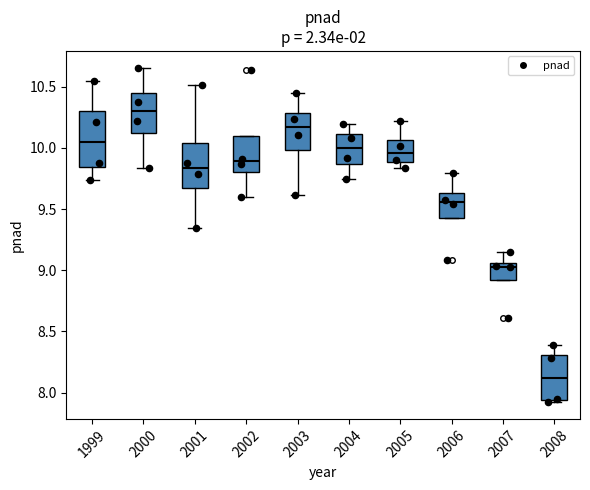

Which box's median line is the highest?

2000